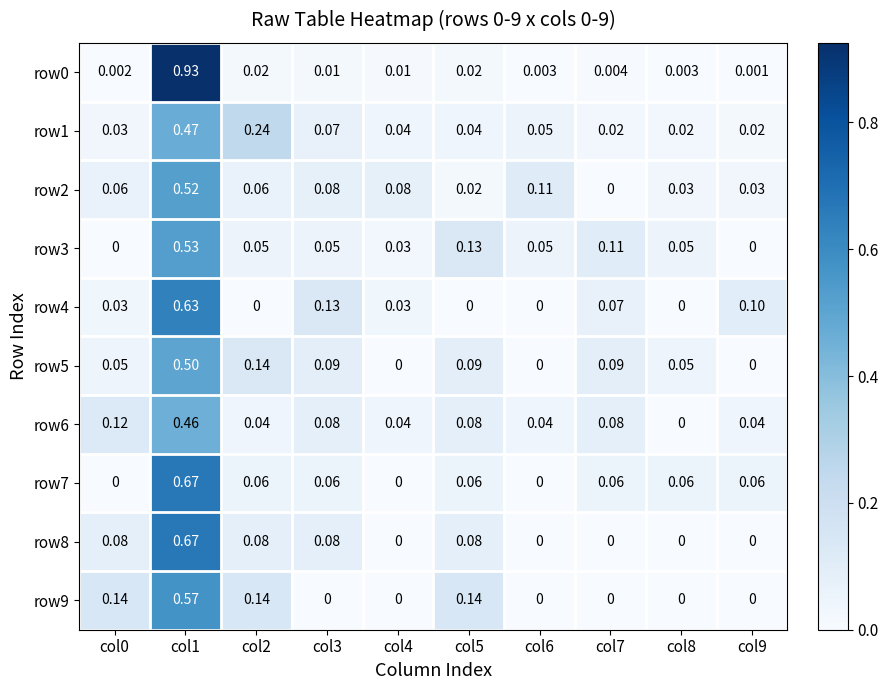

Is the value of row0 at col8 greater than the value of row1 at col0?

No